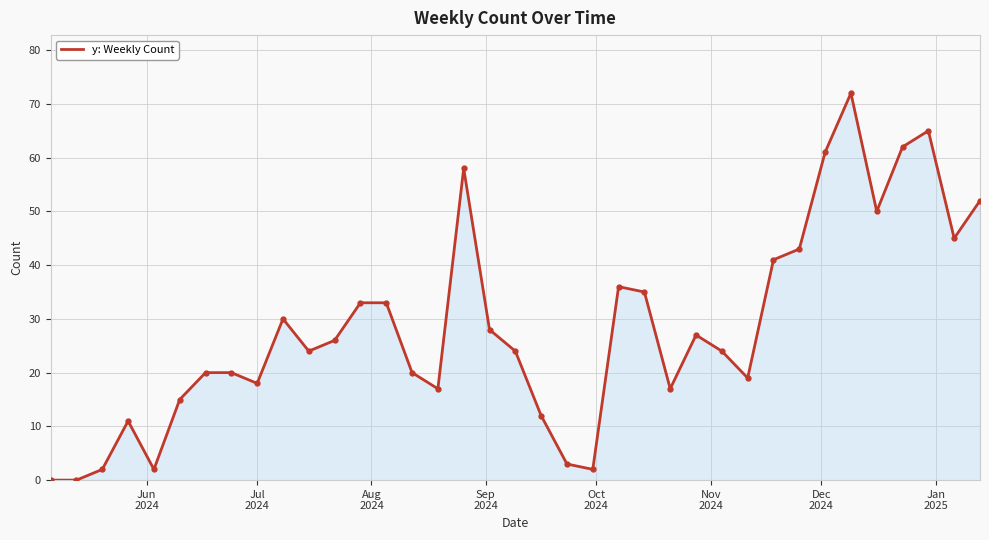

What is the difference between the maximum and minimum values?

72